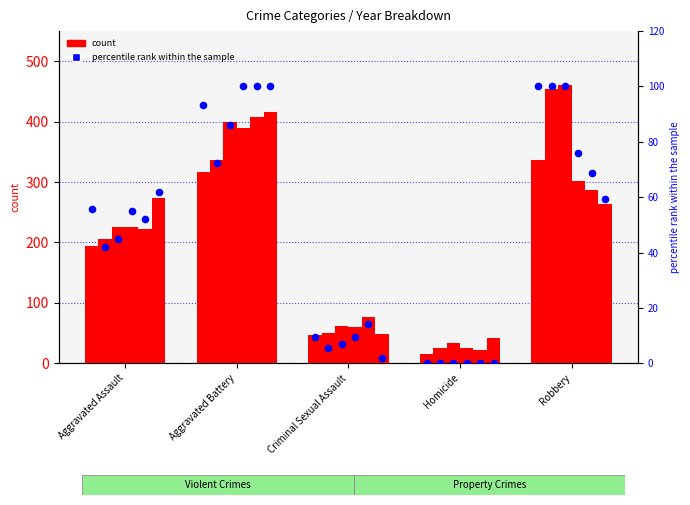

At how many categories does at least one series exceed 410?

2